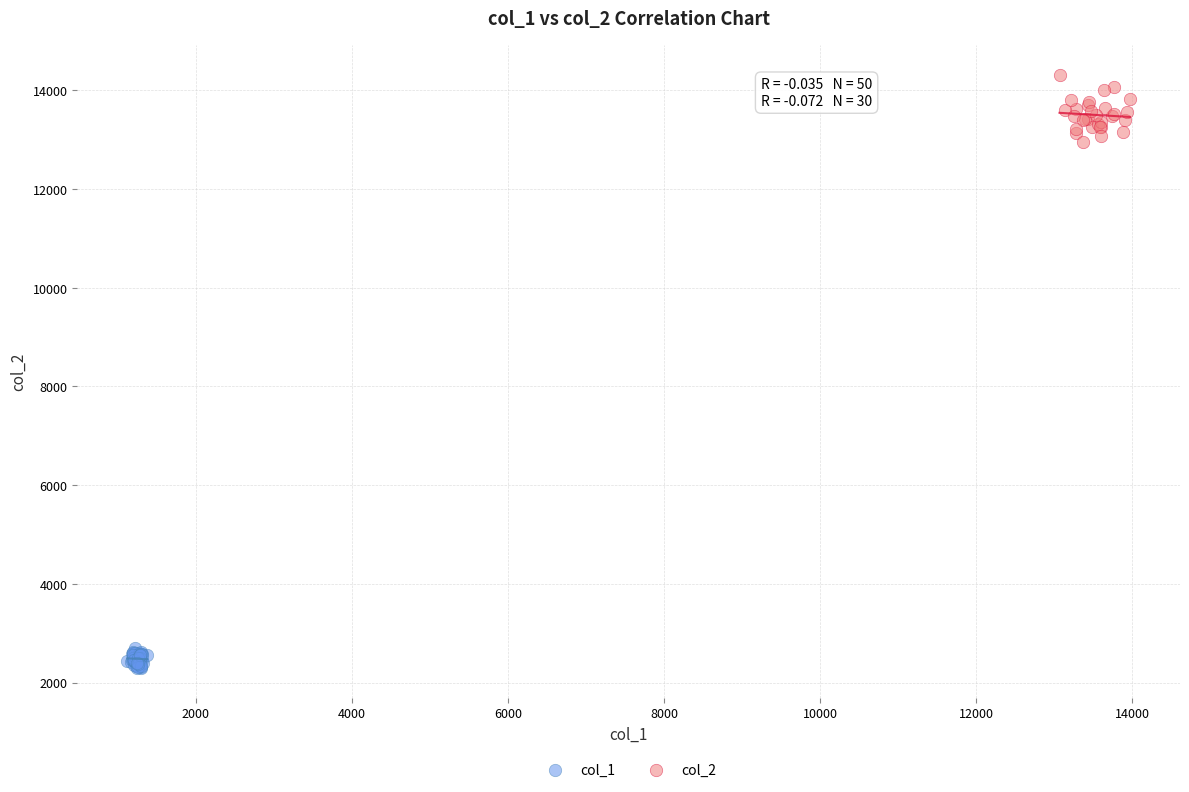

Which series contains the lowest Y value?

col_1